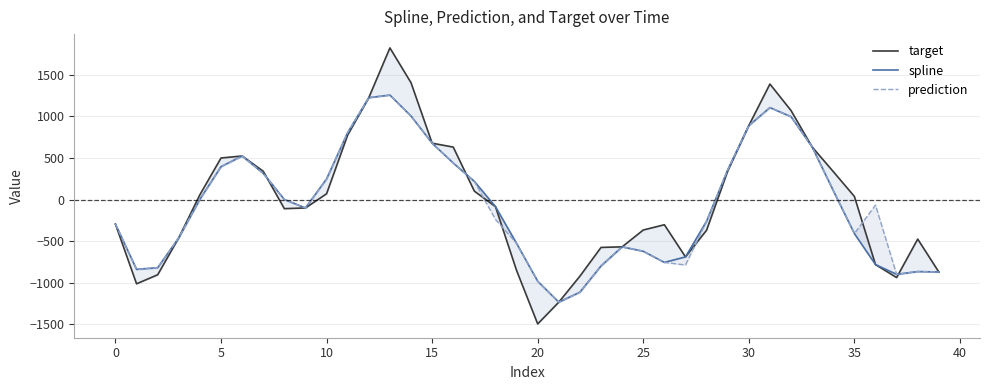

Reading left to right, list all the values displayed in this chart.

target: -295.9	-1013.2	-904.8	-459.3	58.5	500.3	524.6	341.0	-109.2	-100.7	69.8	777.4	1225.8	1824.6	1405.6	678.2	631.5	101.4	-85.3	-853.2	-1495.8	-1234.2	-921.1	-575.5	-568.5	-366.1	-302.7	-689.3	-368.2	343.7	890.5	1390.2	1070.7	632.4	336.8	38.0	-782.0	-938.2	-475.4	-871.0
spline: -295.9	-839.0	-819.6	-459.3	3.8	396.0	524.6	315.6	1.1	-100.7	249.3	806.3	1225.8	1256.9	1004.7	678.2	439.6	218.7	-85.3	-527.3	-982.4	-1234.2	-1113.5	-797.9	-568.5	-621.8	-755.7	-689.3	-259.3	357.6	890.5	1106.6	997.3	632.4	108.1	-409.1	-782.0	-899.4	-865.8	-871.0
prediction: -295.9	-839.0	-819.6	-459.3	3.8	396.0	524.6	315.6	1.1	-100.7	249.3	806.3	1225.8	1256.9	1004.7	678.2	439.6	218.7	-238.6	-527.3	-982.4	-1234.2	-1113.5	-797.9	-568.5	-621.8	-755.7	-786.7	-259.3	357.6	890.5	1106.6	997.3	632.4	108.1	-409.1	-66.1	-899.4	-865.8	-871.0